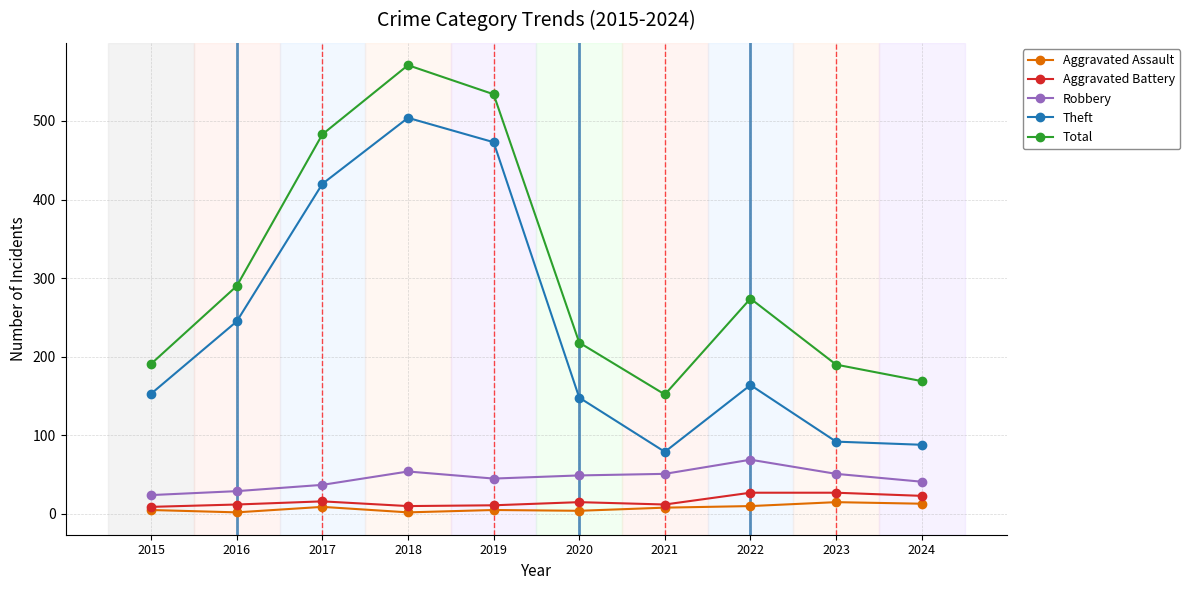

How many lines are shown in the chart?

5